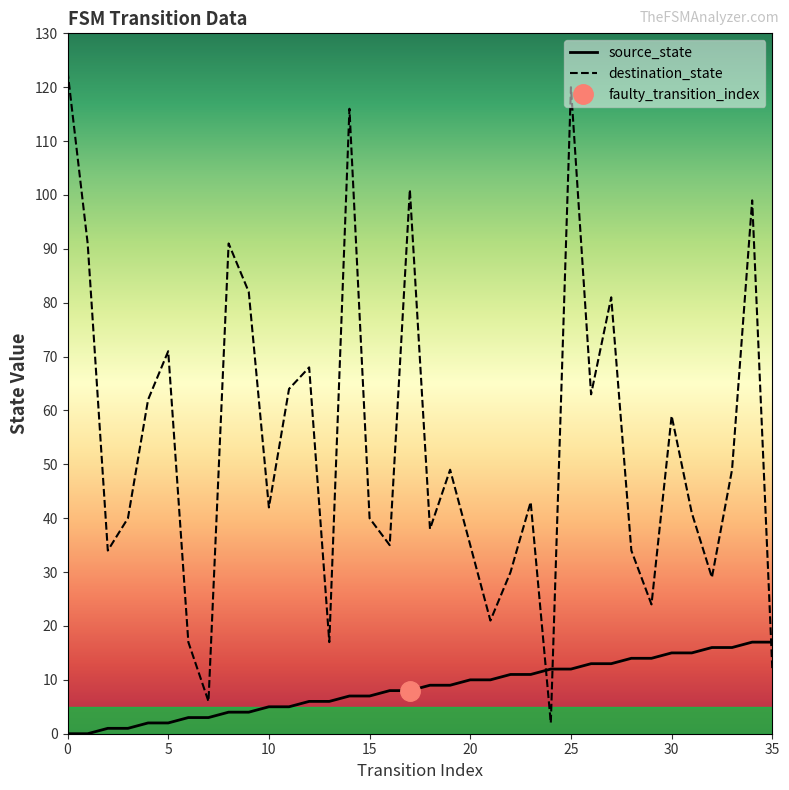

Read the destination_state value at 8.

91